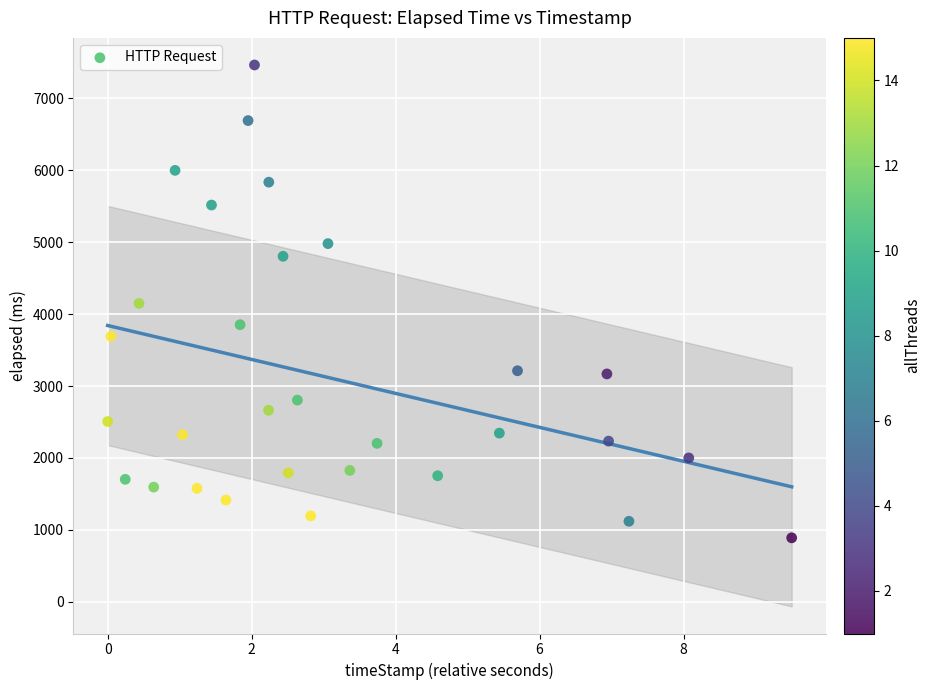

What is the range of Y values (max minus min)?

6572